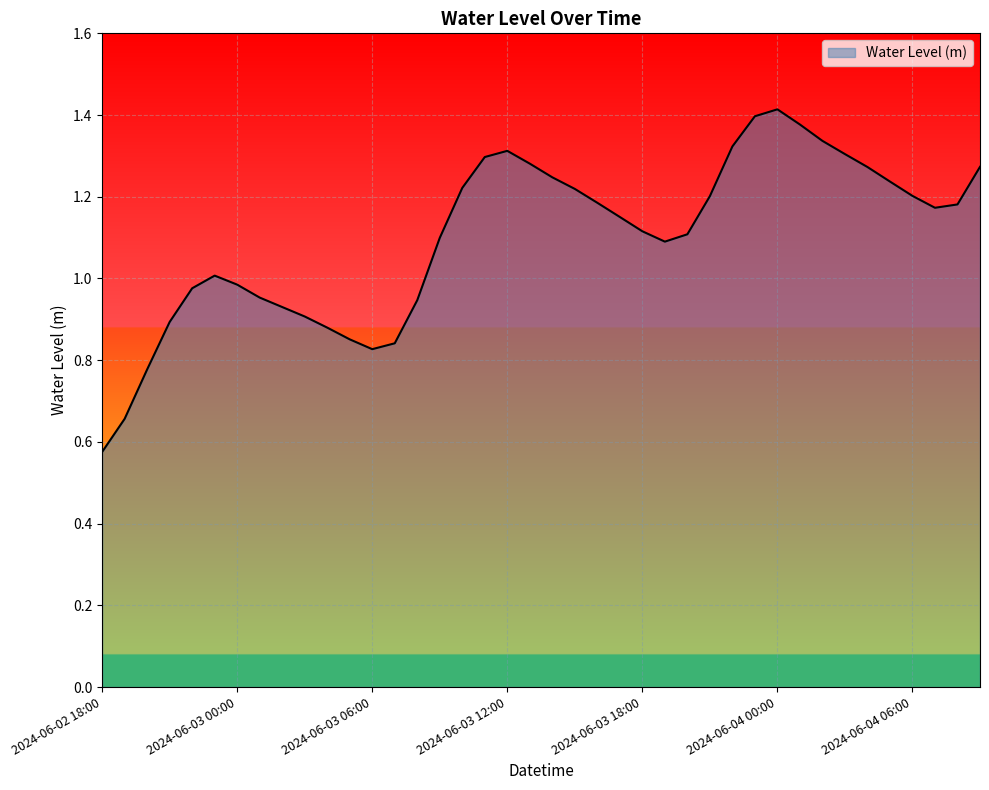

How many values are below 1?

14